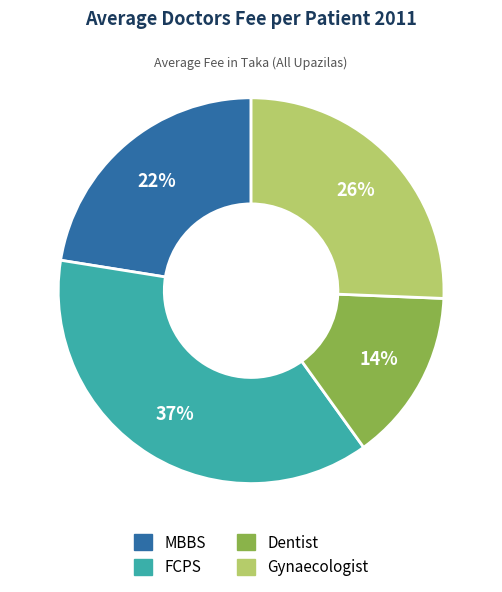

To the nearest percent, what is the difference between the largest and smallest slice percentages?

23%